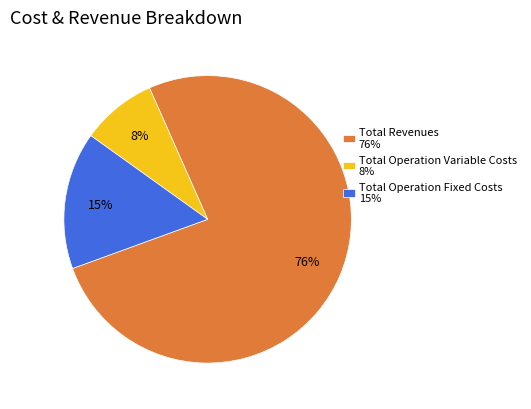

Approximately how many times larger is the value at Total Operation Variable Costs 8% compared to Total Operation Fixed Costs 15%?

0.5